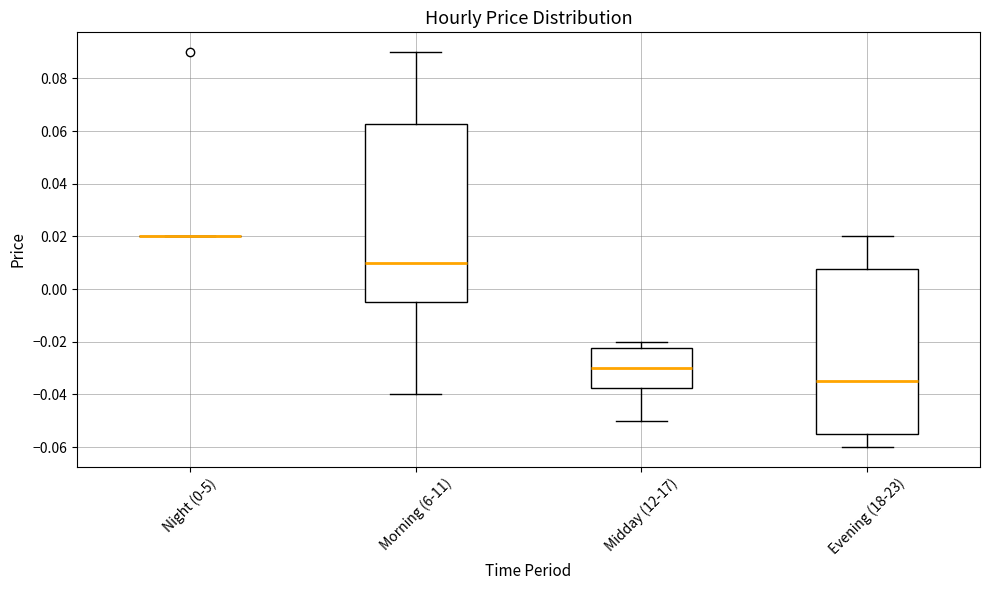

Comparing the boxes themselves (not the whiskers), which one is the tallest?

Morning (6-11)